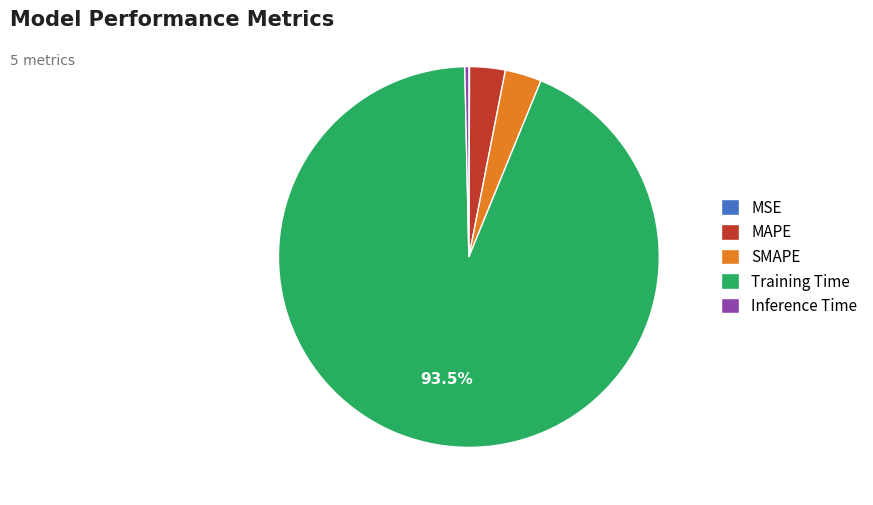

What is the largest slice in the pie chart?

Training Time